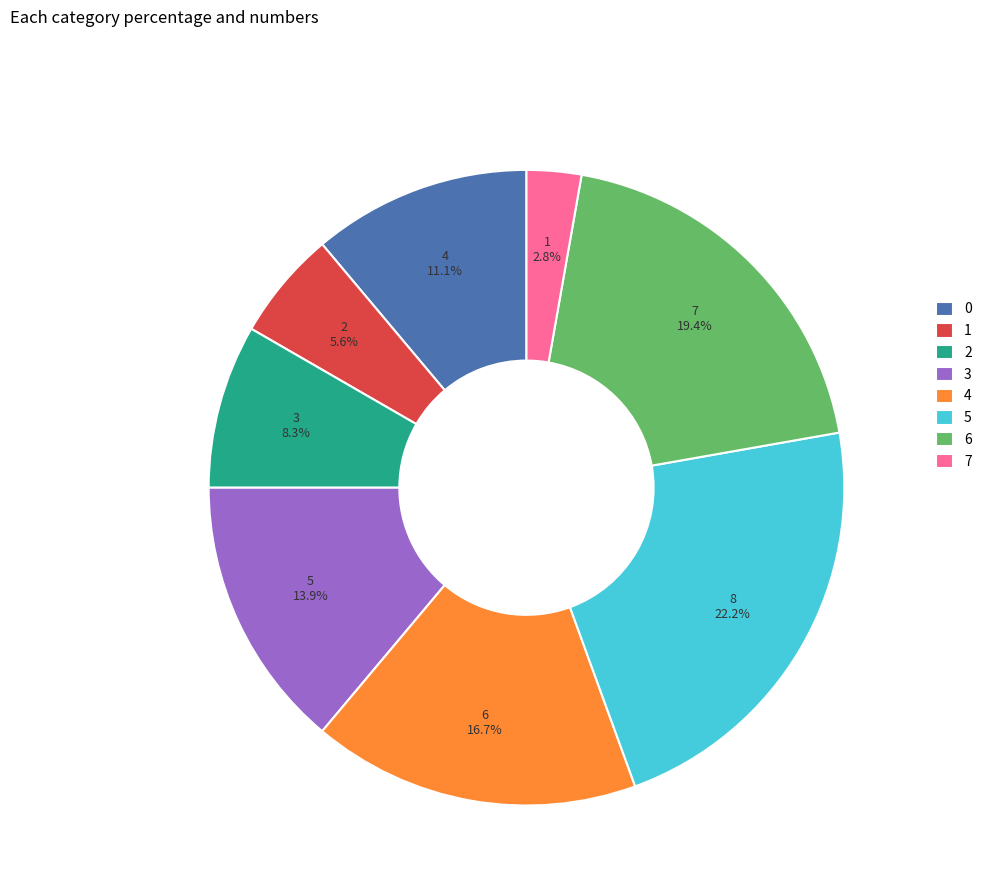

True or false: 1 accounts for 6% of the total.

True